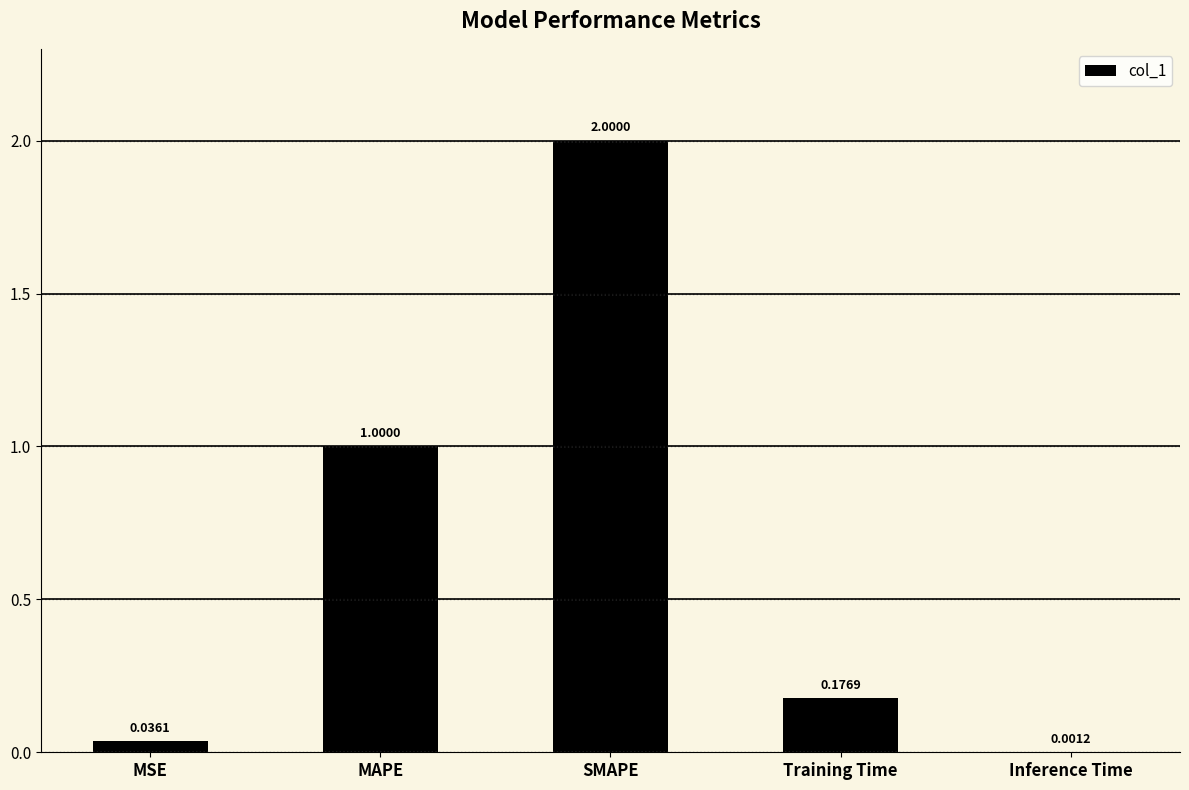

At which category does the chart reach its peak across all series?

SMAPE